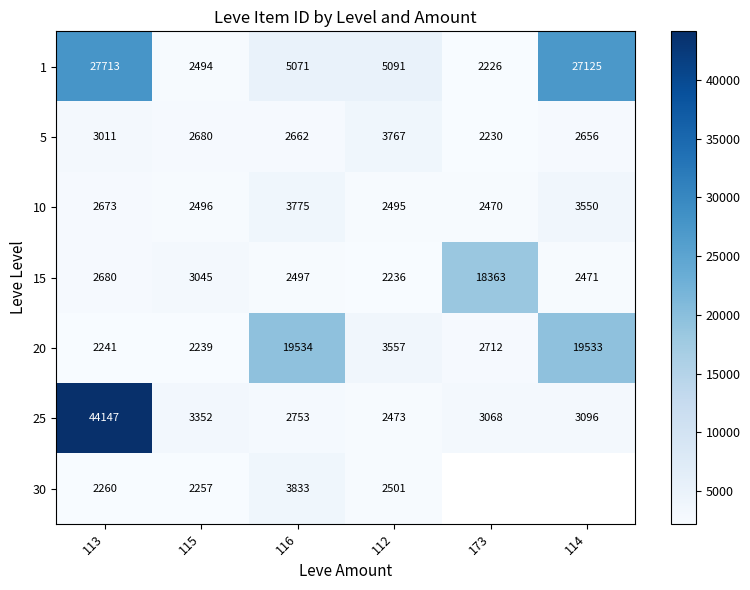

At which label is 20 closest to 10886?

112